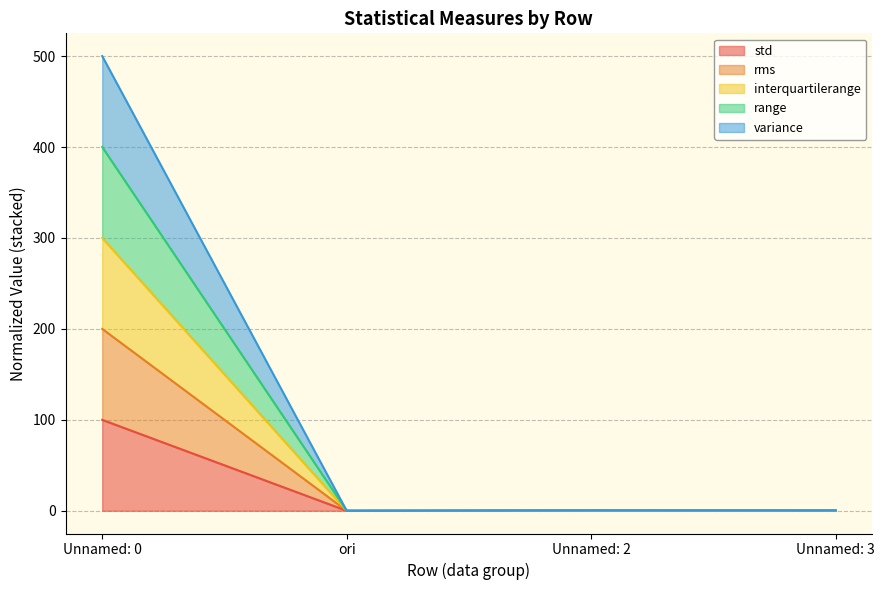

True or false: rms has more than 1 interior local peaks.

False